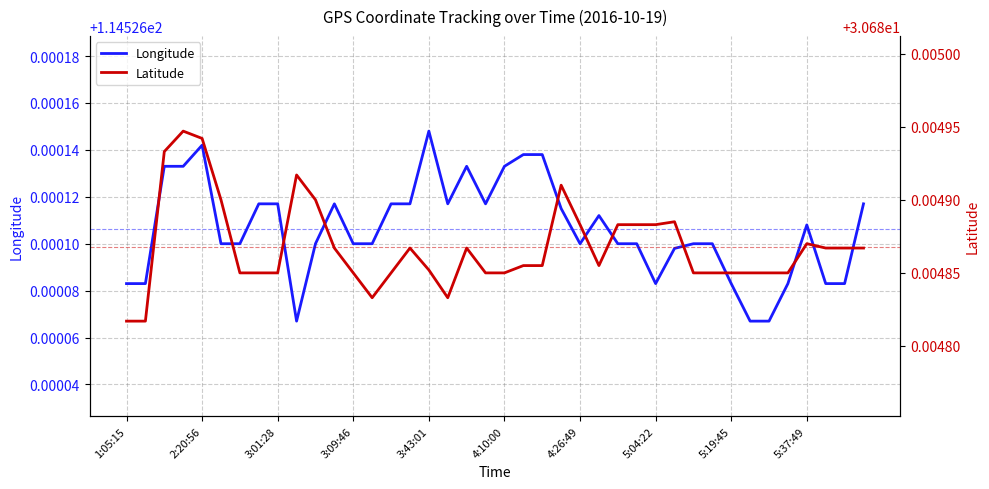

Reading right to left, list all the values displayed in this chart.

Longitude: 114.5	114.5	114.5	114.5	114.5	114.5	114.5	114.5	114.5	114.5	114.5	114.5	114.5	114.5	114.5	114.5	114.5	114.5	114.5	114.5	114.5	114.5	114.5	114.5	114.5	114.5	114.5	114.5	114.5	114.5	114.5	114.5	114.5	114.5	114.5	114.5	114.5	114.5	114.5	114.5
Latitude: 30.7	30.7	30.7	30.7	30.7	30.7	30.7	30.7	30.7	30.7	30.7	30.7	30.7	30.7	30.7	30.7	30.7	30.7	30.7	30.7	30.7	30.7	30.7	30.7	30.7	30.7	30.7	30.7	30.7	30.7	30.7	30.7	30.7	30.7	30.7	30.7	30.7	30.7	30.7	30.7